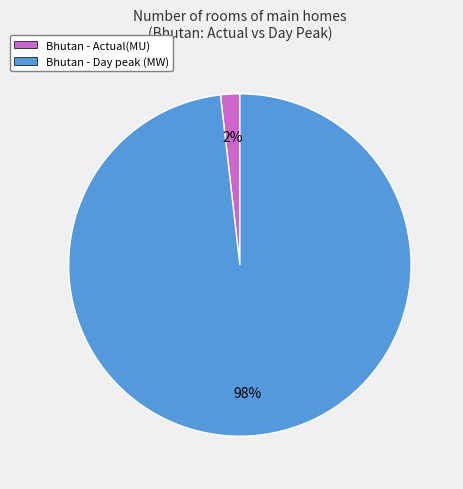

Which has a higher value, Bhutan - Day peak (MW) or Bhutan - Actual(MU)?

Bhutan - Day peak (MW)